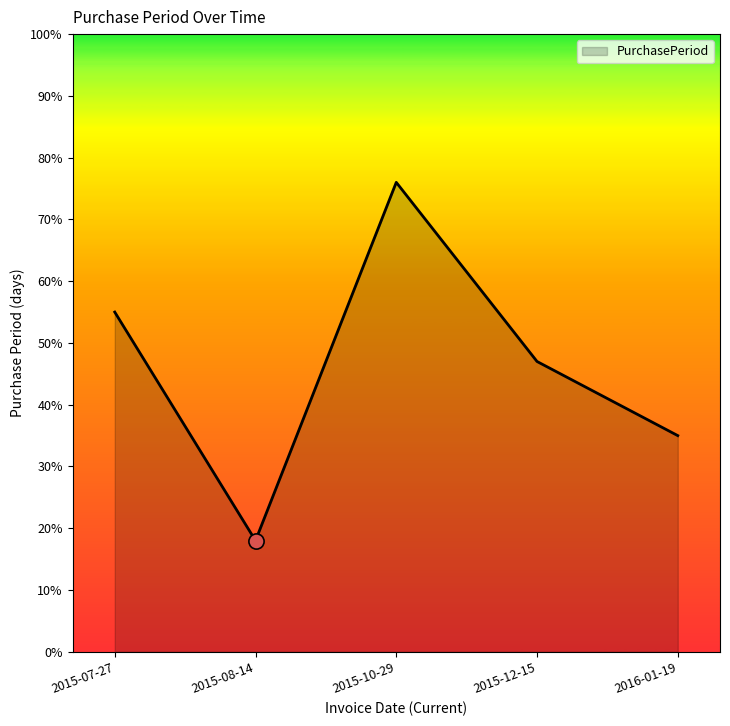

Between 2015-12-15 and 2016-01-19, which is larger?

2015-12-15